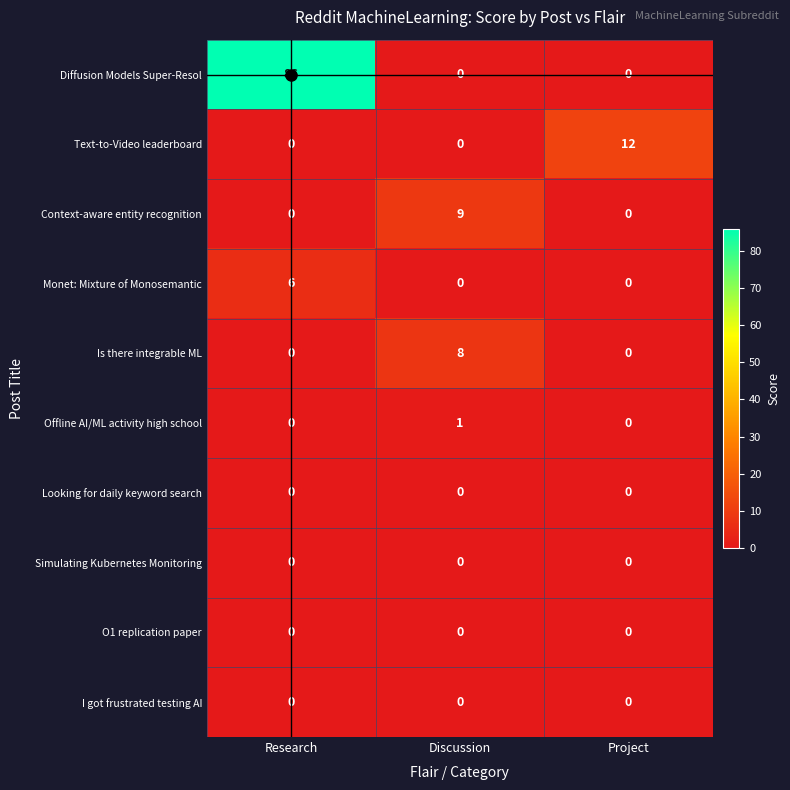

How many Diffusion Models Super-Resol values are between 0 and 86?

3